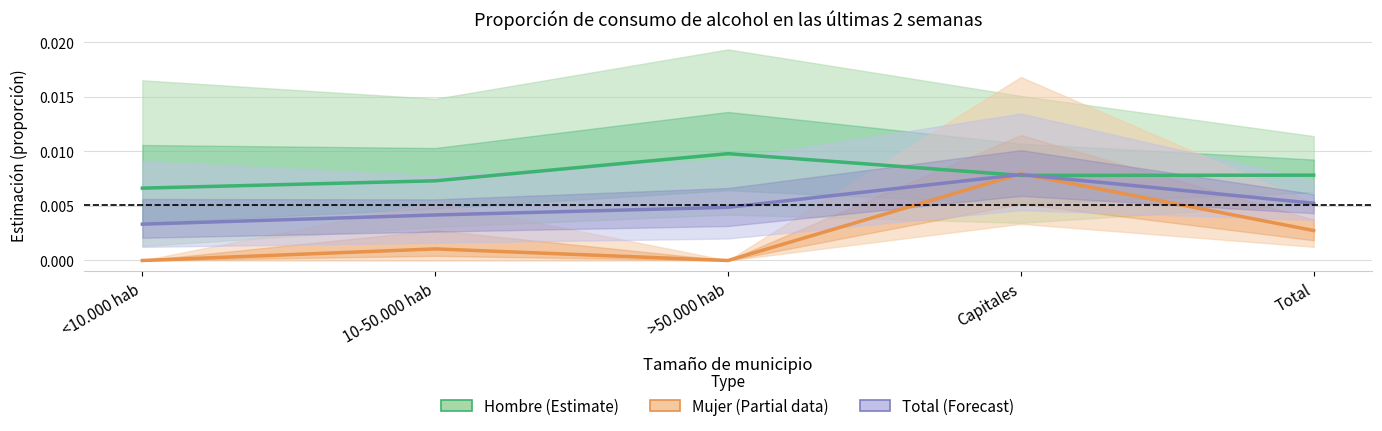

What is the label of the 1st point from the right?

Total